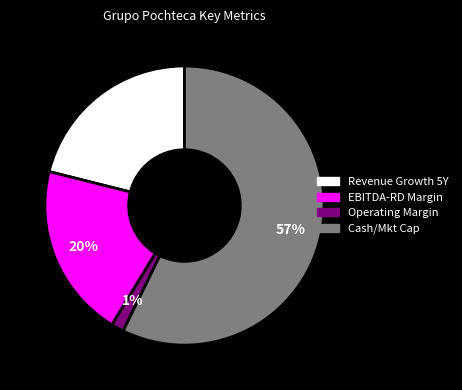

Which slice is the smallest?

Operating Margin